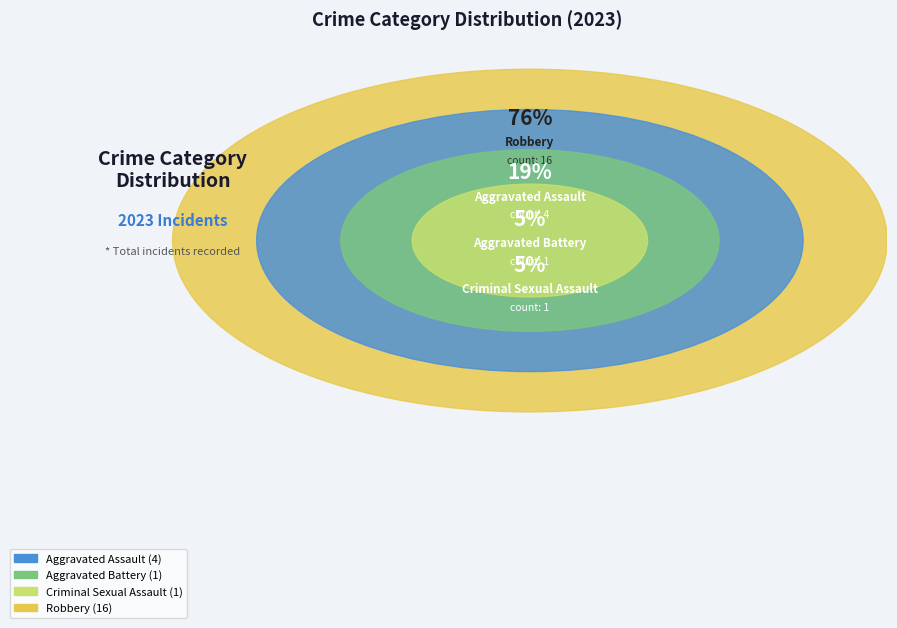

To the nearest percent, what is the difference between the largest and smallest slice percentages?

68%